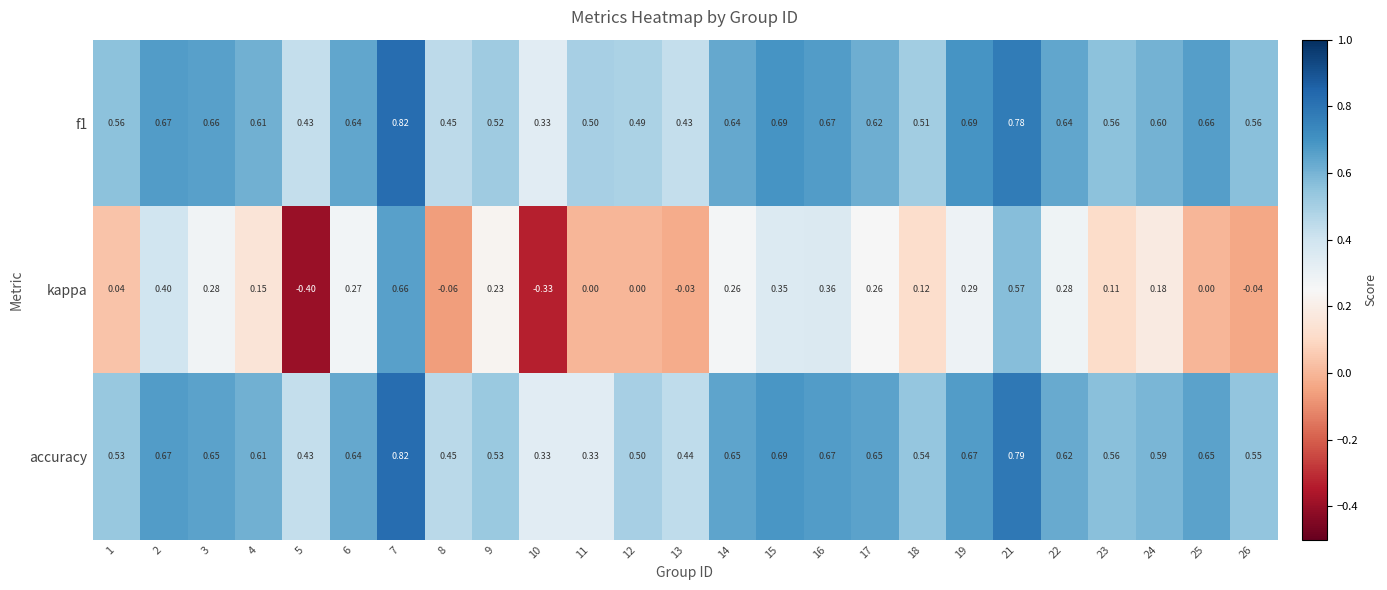

How many categories are shown in the chart?

25